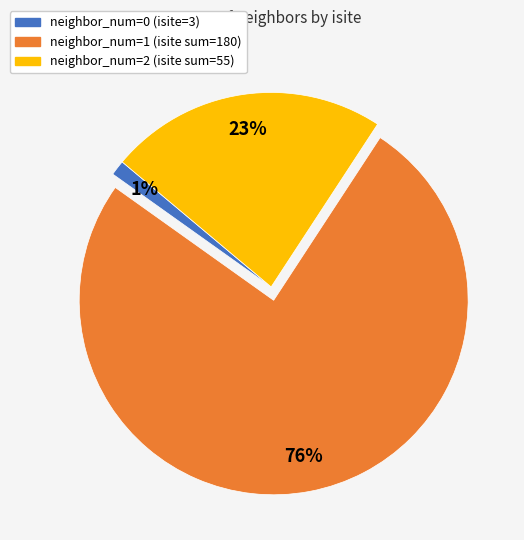

Which category has the biggest portion of the pie?

1